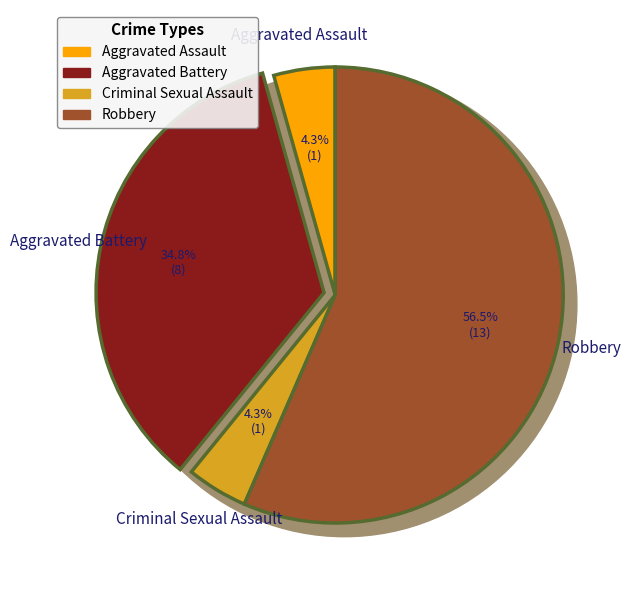

To the nearest percent, what is the difference between the largest and smallest slice percentages?

52%